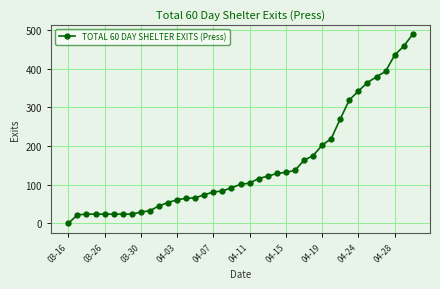

What is the sum of all values?

5899